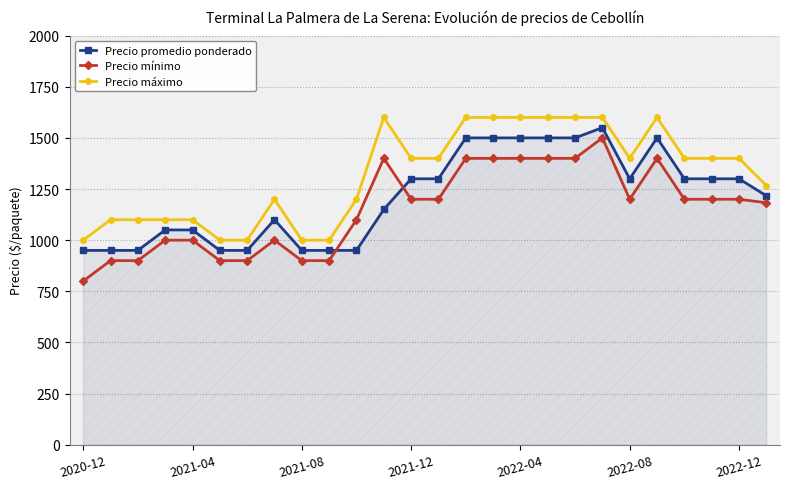

True or false: Precio máximo and Precio mínimo intersect in this chart.

False